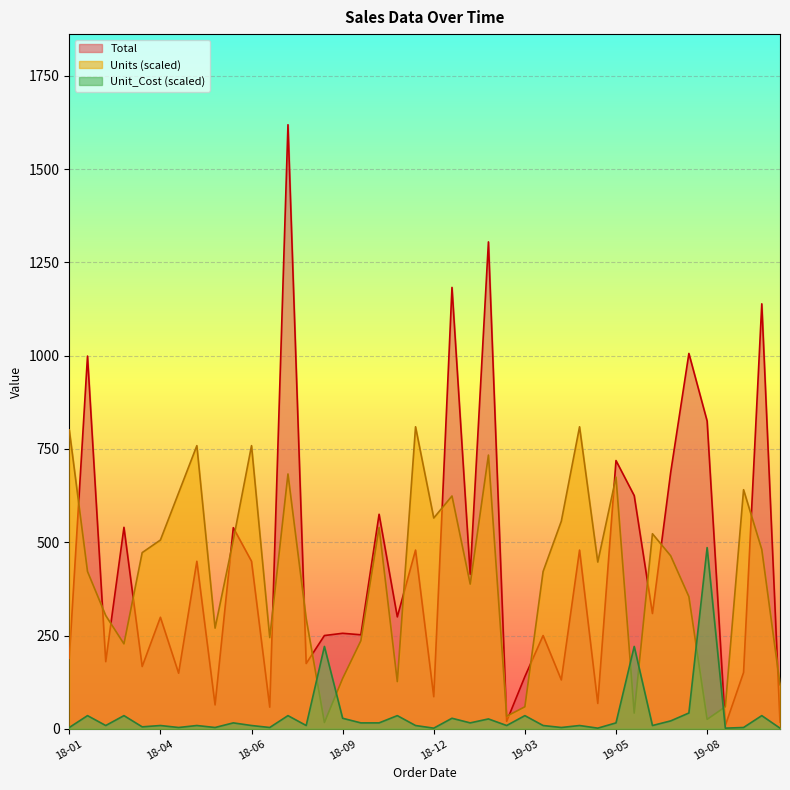

Is it true that Unit_Cost equals 8.8 at 2018-05-05?

True